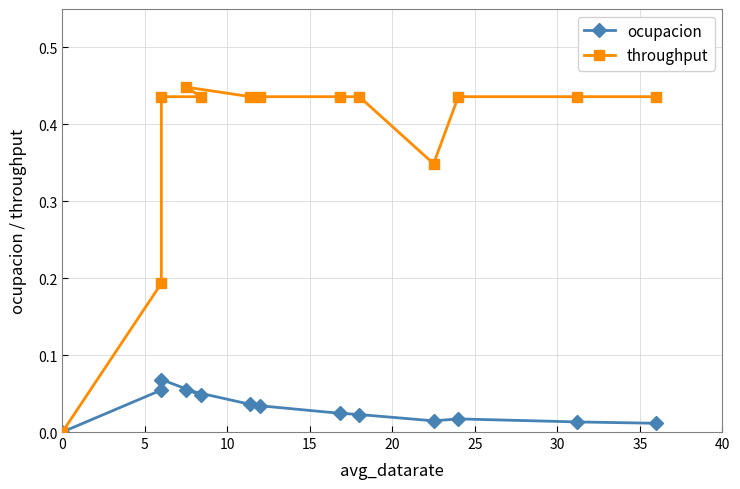

What is the value of the ocupacion point at the 5th from the left?

0.1